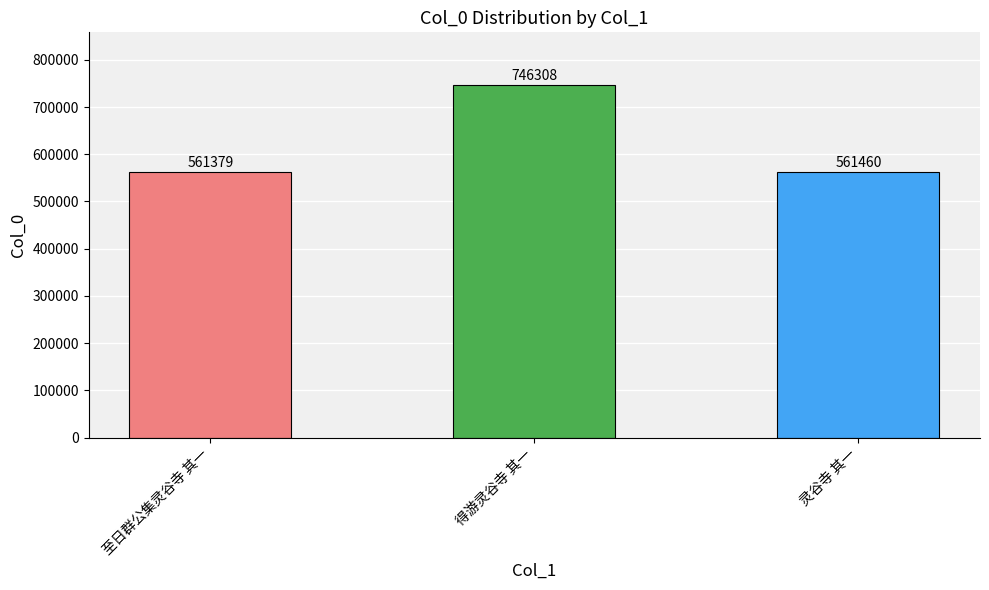

Read the value at 至日群公集灵谷寺 其一, to the nearest 50.

561400